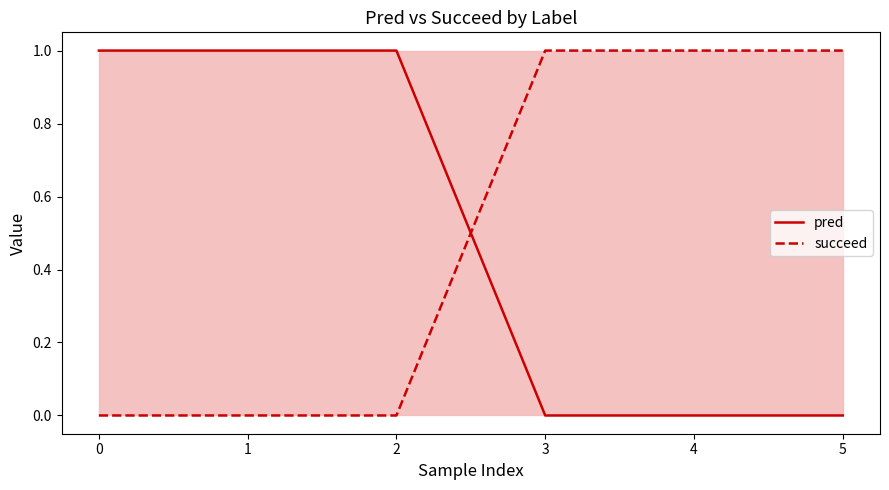

True or false: pred and succeed intersect in this chart.

True